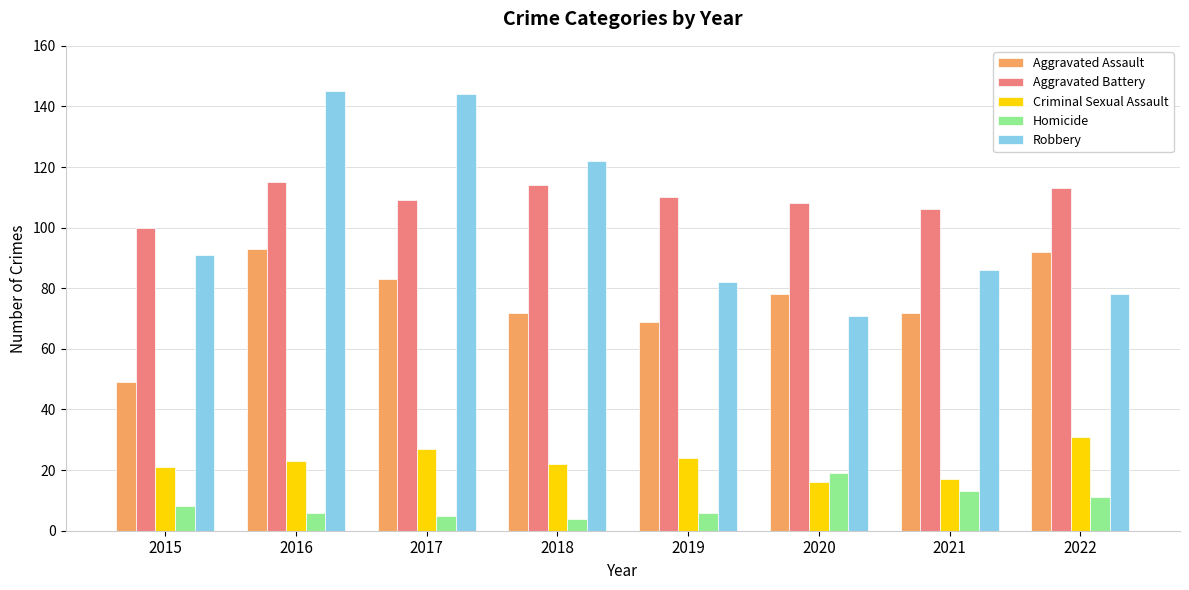

How many groups of bars are there?

8